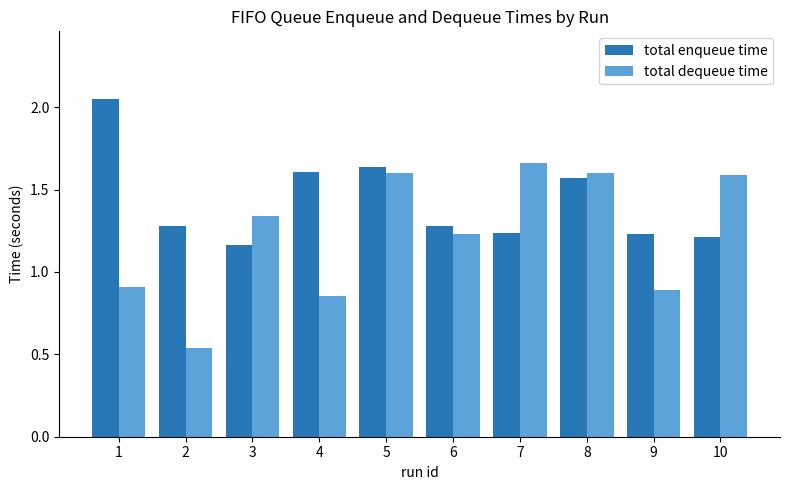

How many groups of bars are there?

10